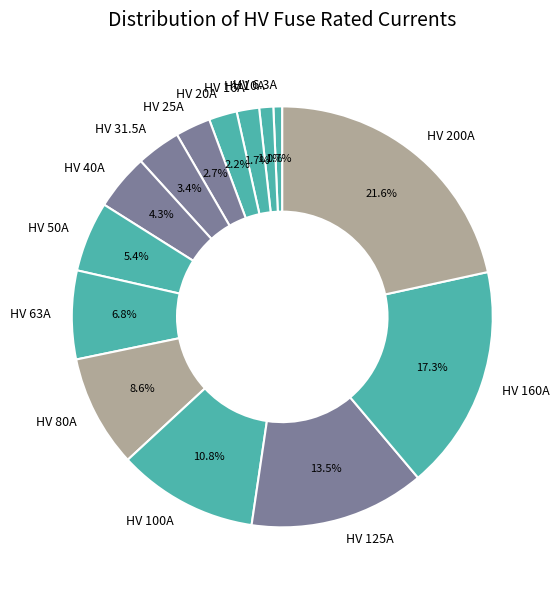

True or false: HV 200A accounts for 22% of the total.

True